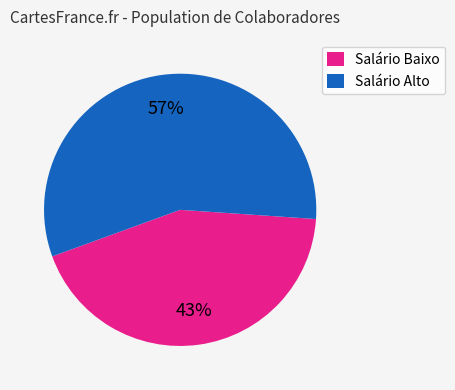

Is there any slice that represents more than half of the pie?

Yes